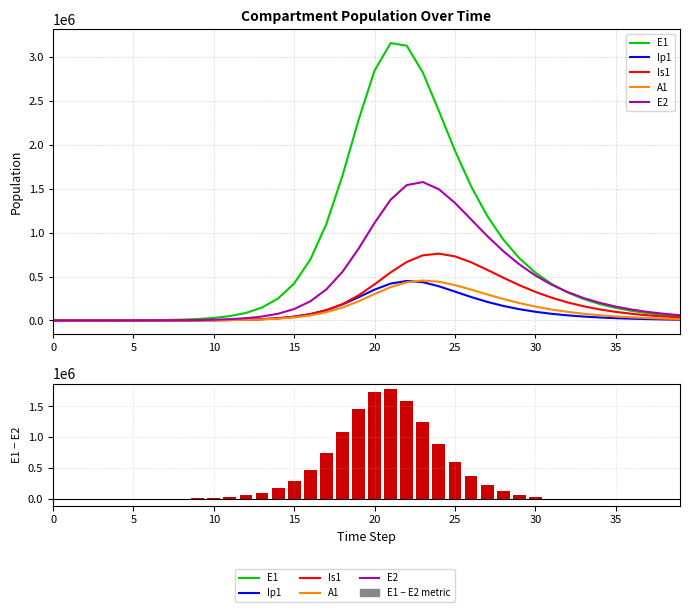

What are all the series names shown in the legend?

E1, Ip1, Is1, A1, E2, E1 - E2 (metric)